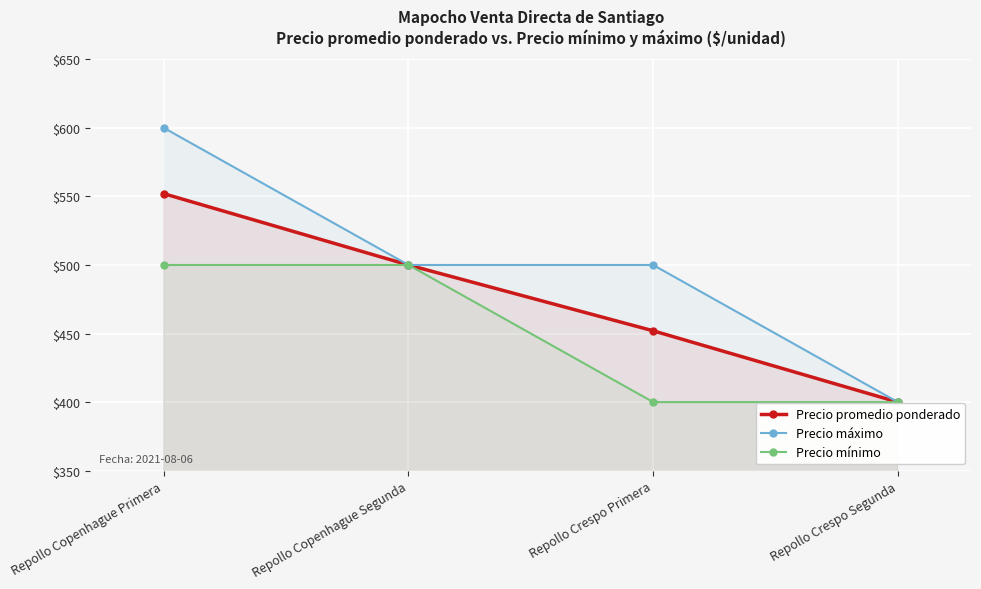

What is the lowest value of the Precio máximo series?

400